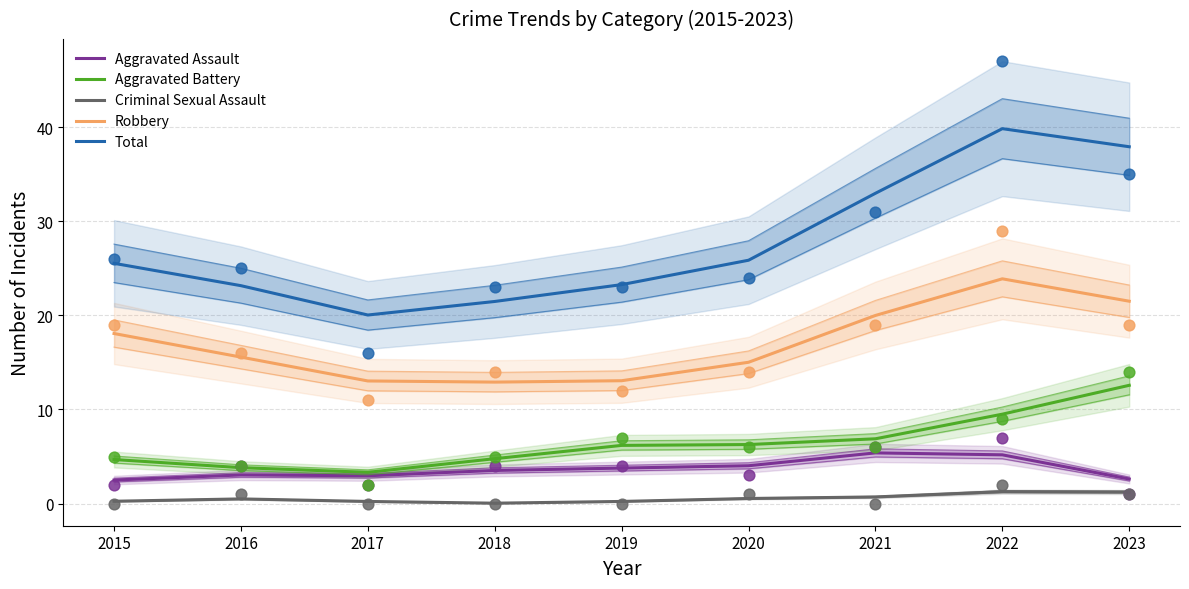

Which series has the widest spread of Y values?

Total